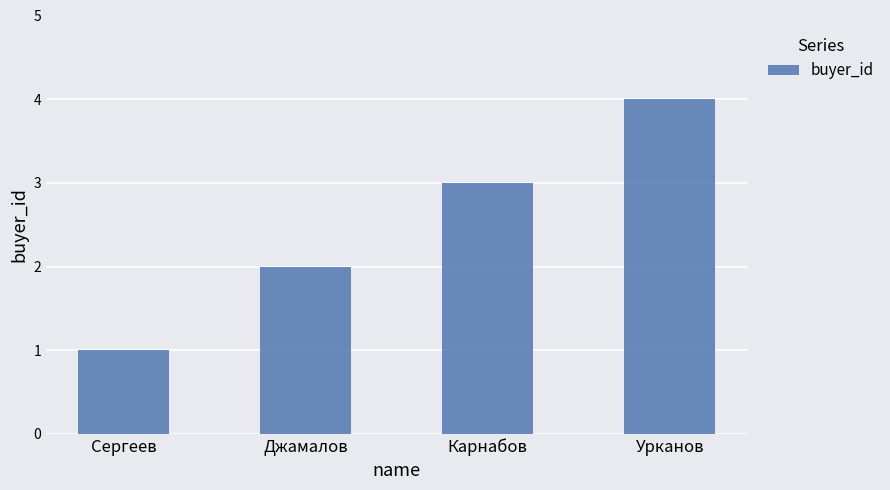

The chart shows a value of 1 at Карнабов. True or false?

False